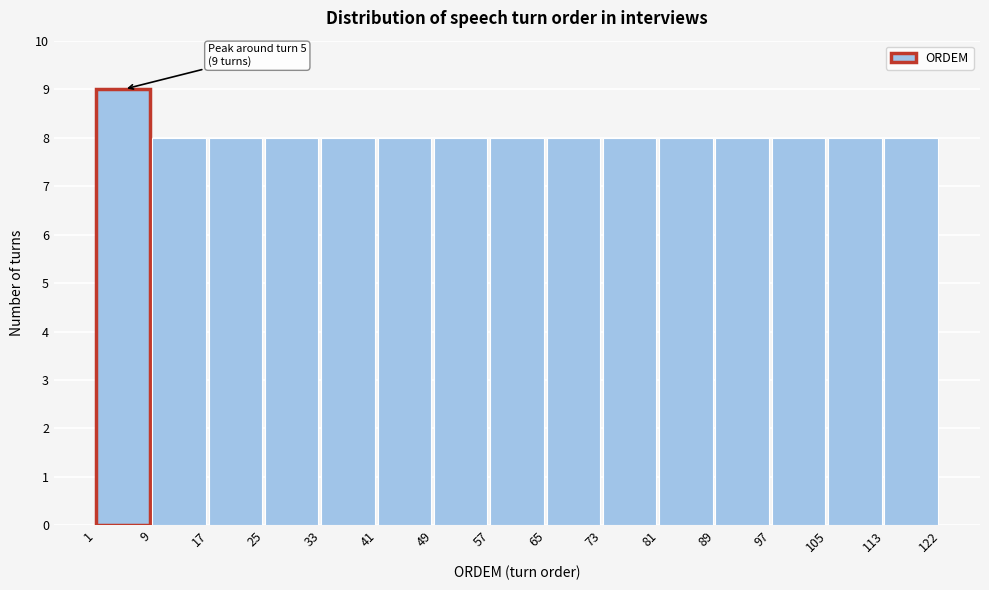

Over which range of the x-axis is the bar tallest?

1 to 9